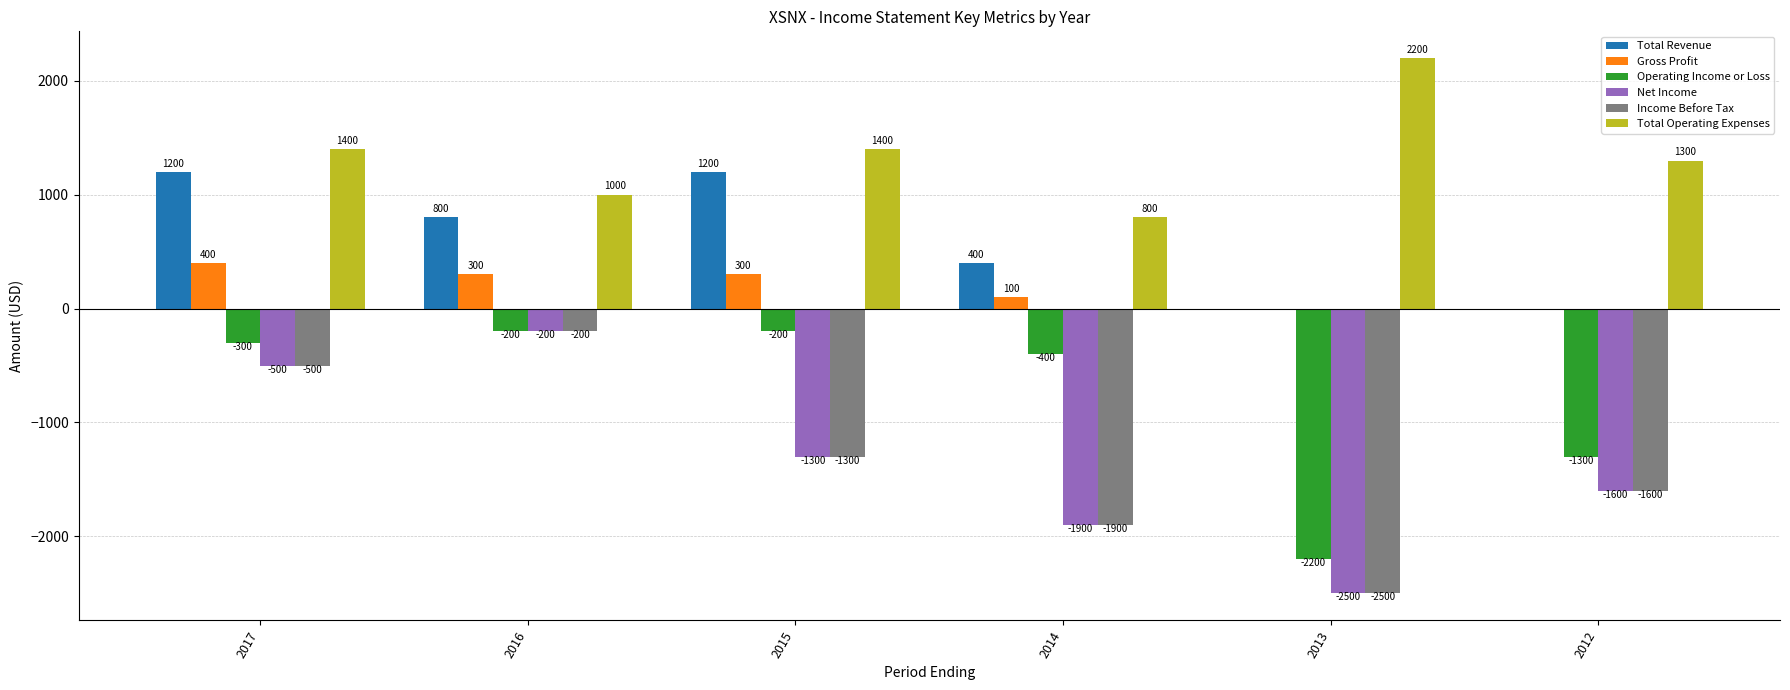

The Total Operating Expenses series shows 2200 at 2013. True or false?

True